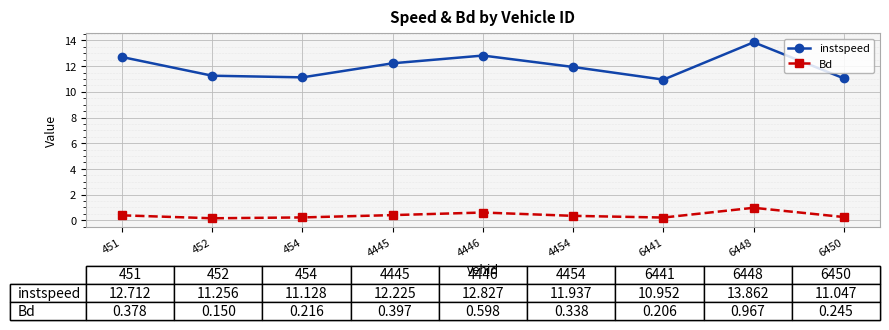

Does the chart display data point markers on the line(s)?

Yes